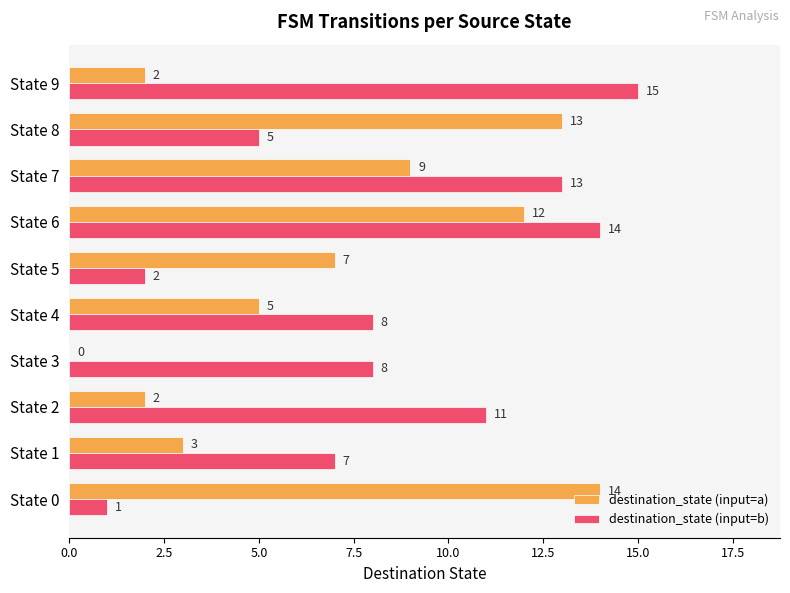

Is it true that destination_state (input=b) equals 13 at State 7?

True